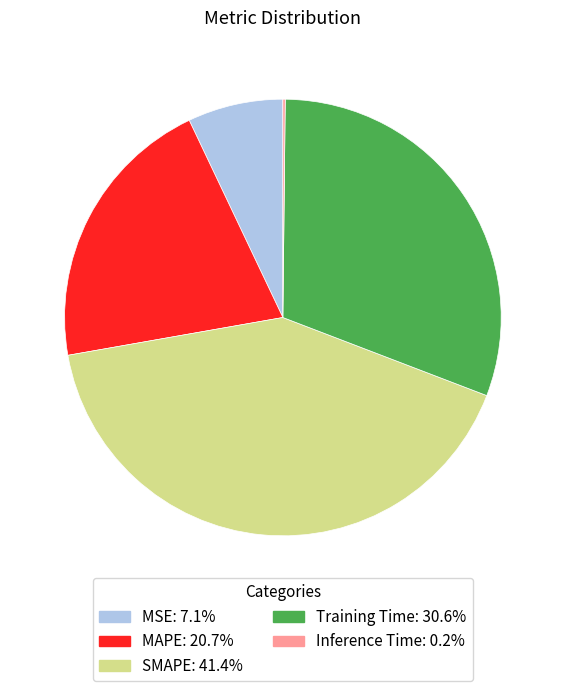

Between MAPE and Training Time, which is larger?

Training Time